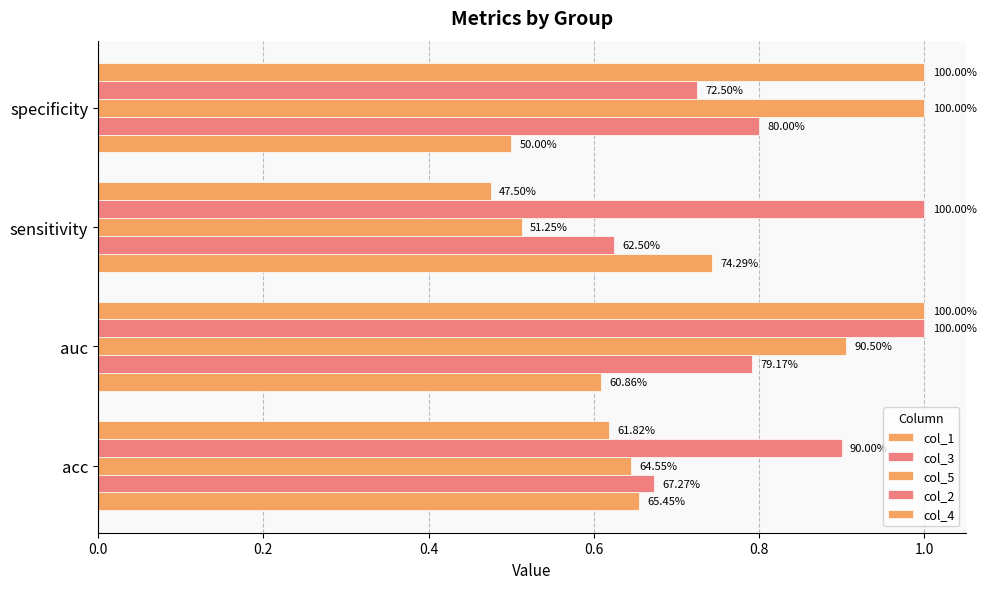

What is the sum of all col_1 values?

2.5